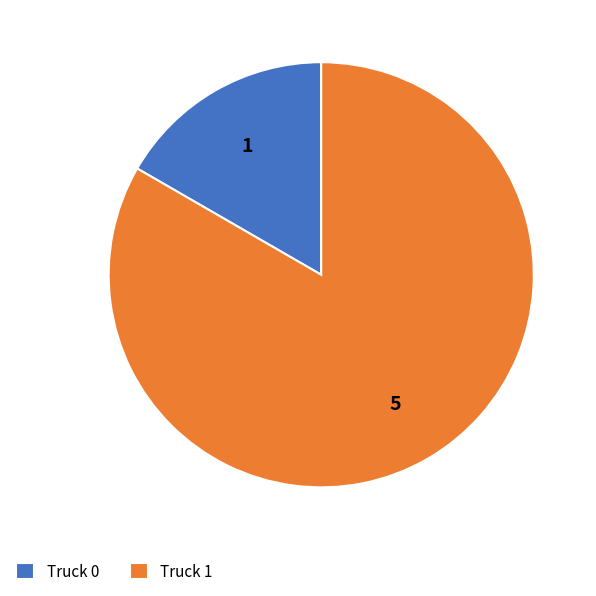

Between Truck 1 and Truck 0, which is larger?

Truck 1